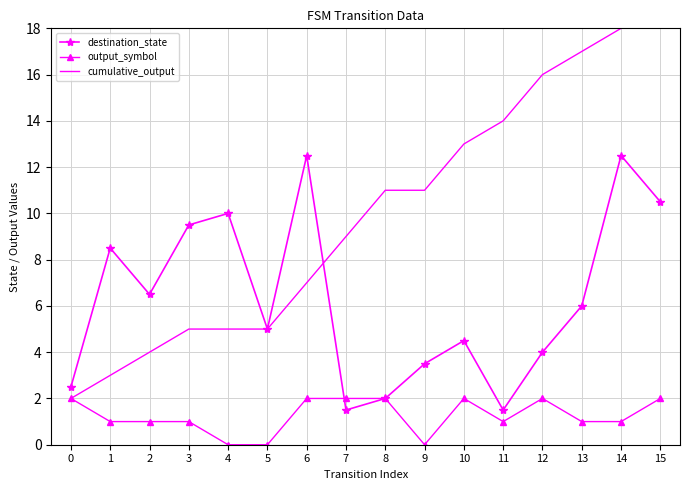

At how many categories does at least one series exceed 5?

14